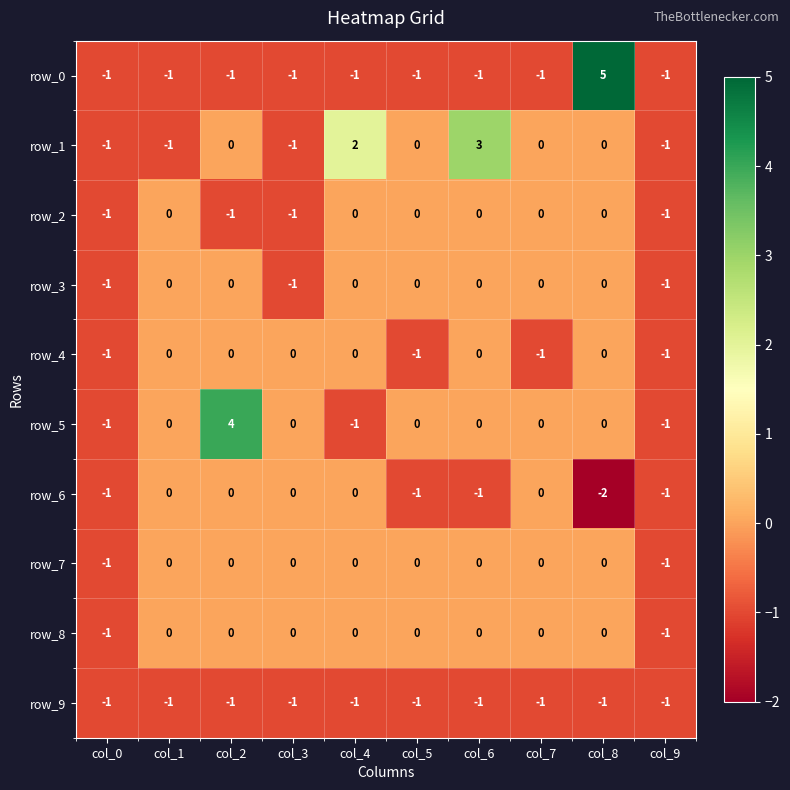

What is the sum of all row_4 values?

-4